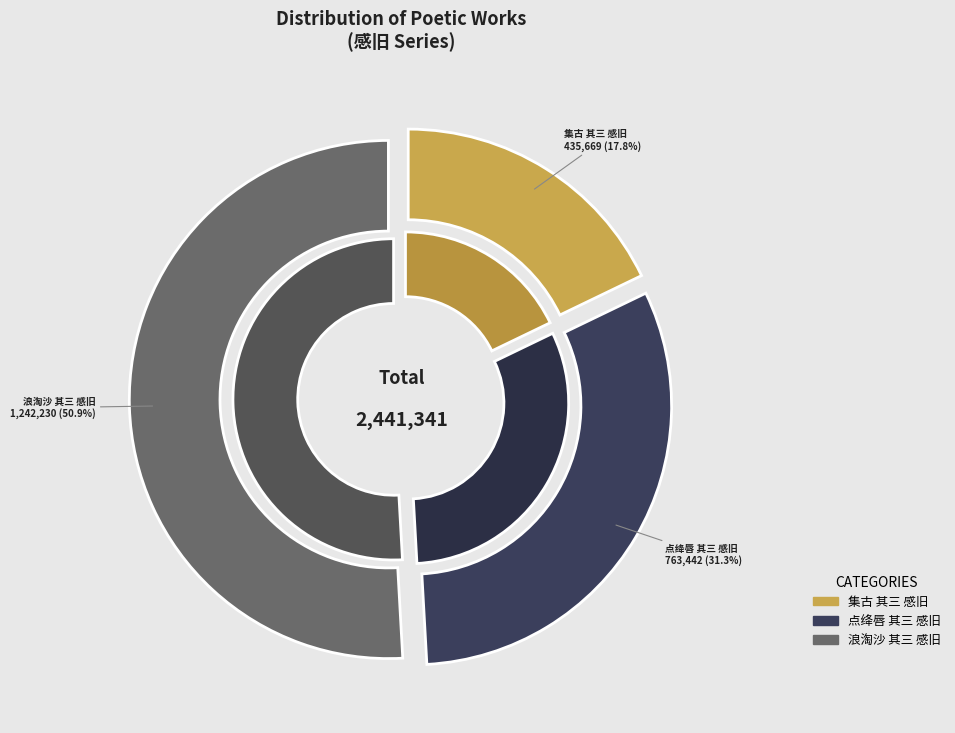

How many segments does this pie chart have?

3